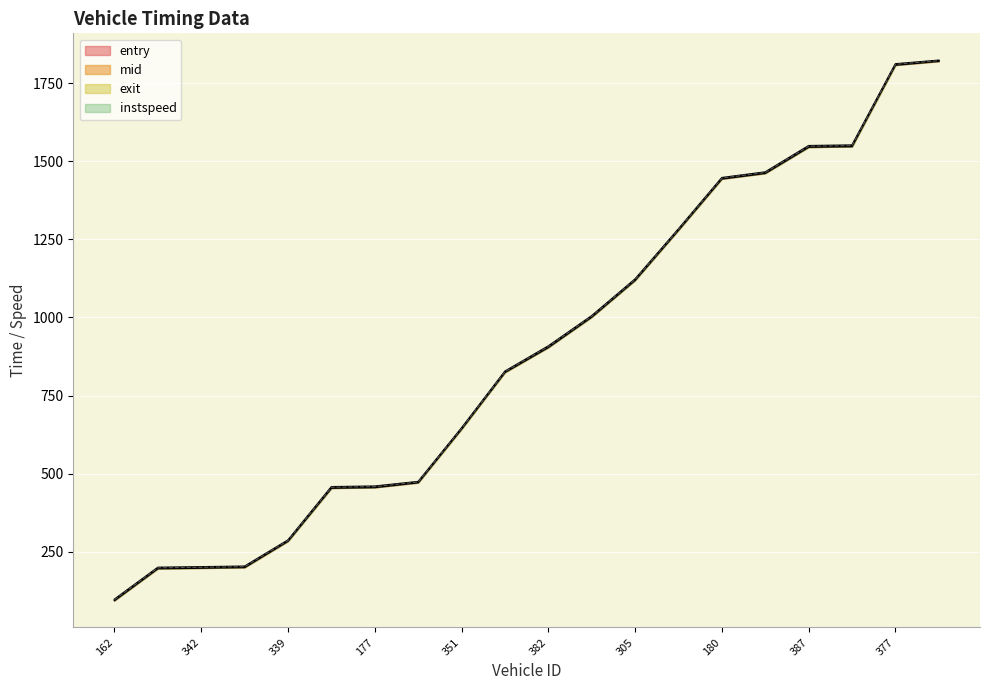

The value of mid at 339 is 286.2. True or false?

True